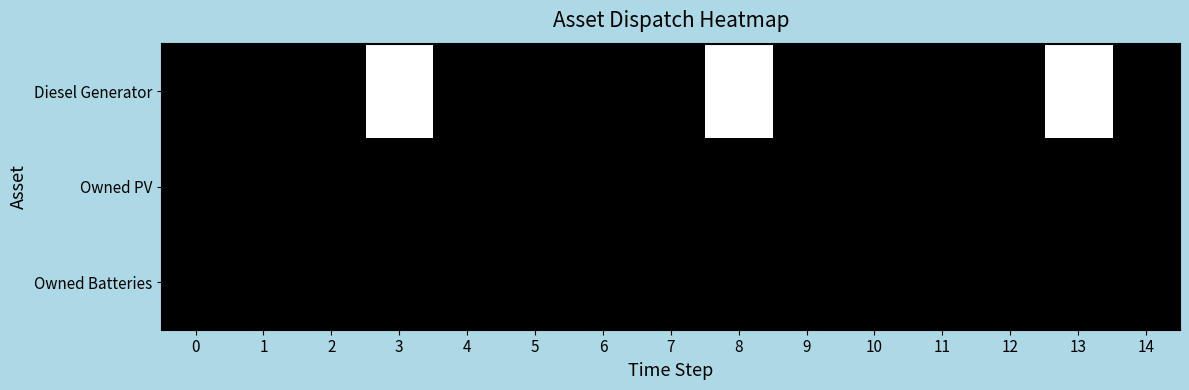

Between 2 and 6, which is larger?

2